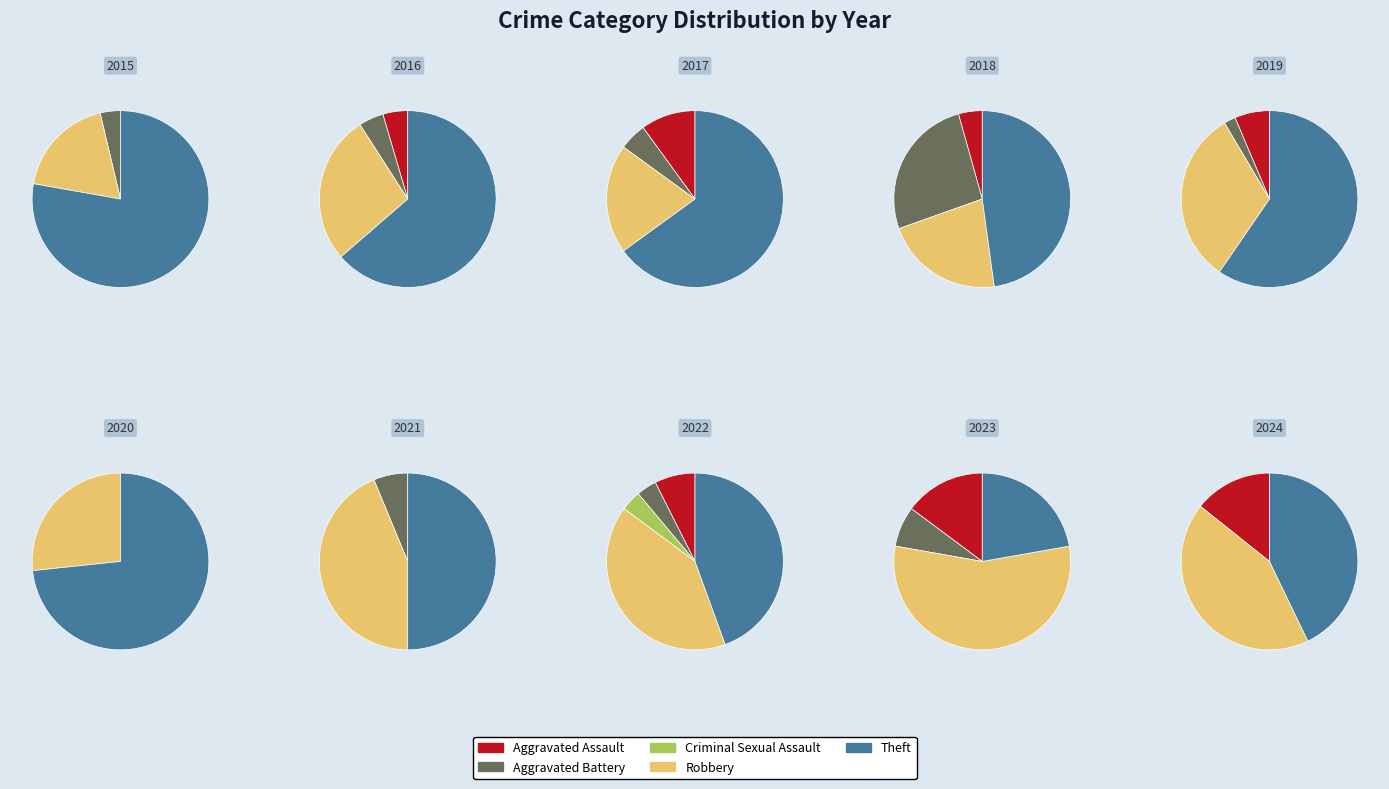

Combined, what portion of the pie is Criminal Sexual Assault and Aggravated Battery?

7.4%